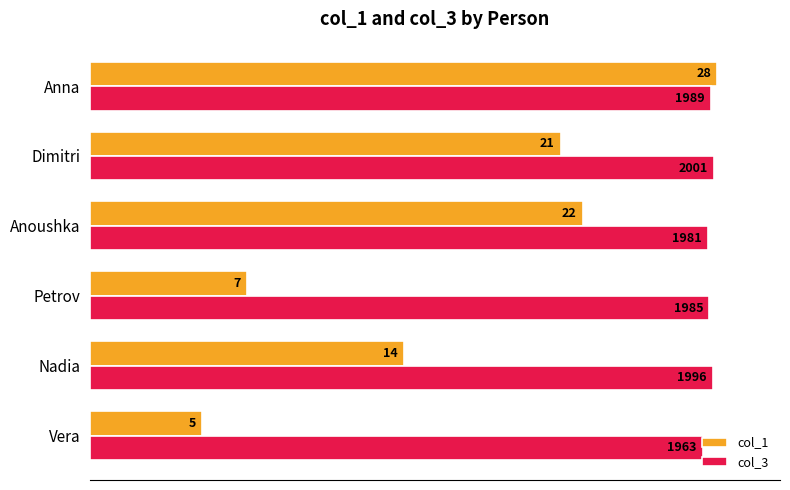

What are all the series names shown in the legend?

col_1, col_3